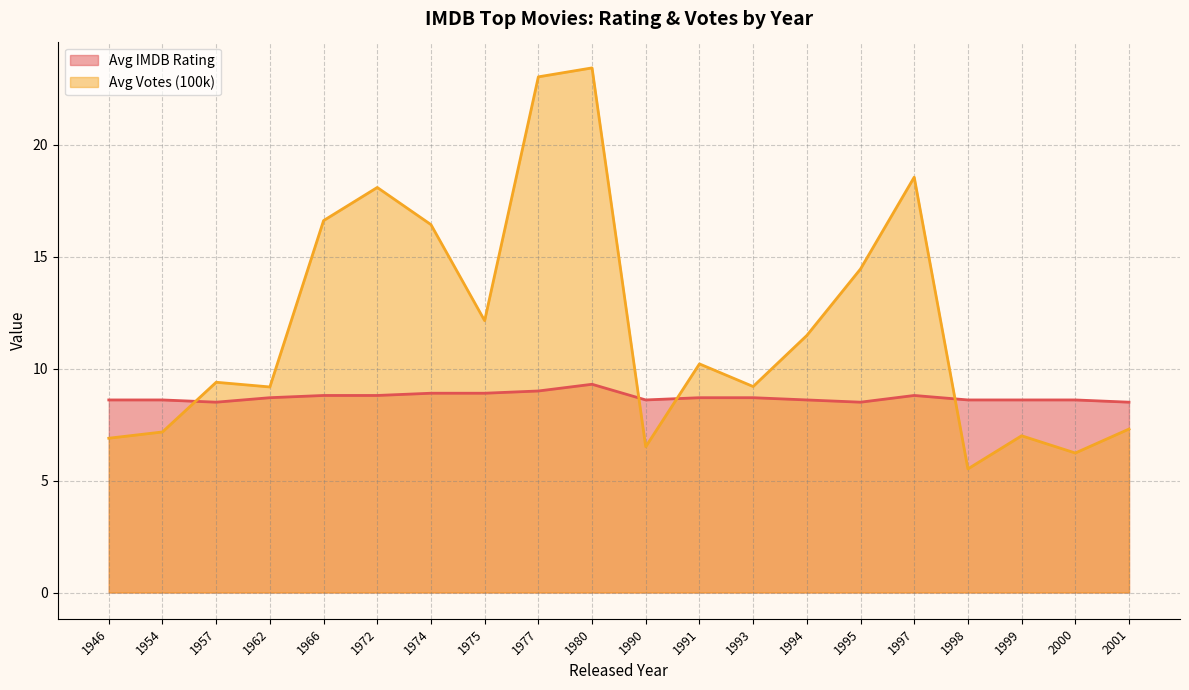

How many Avg IMDB Rating values are between 8 and 9?

19